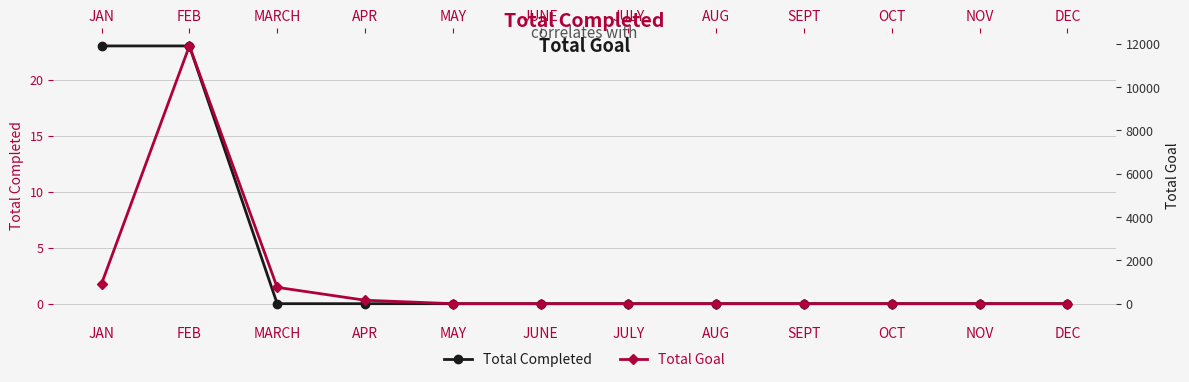

List the series in order of their overall mean, lowest first.

Total Completed, Total Goal